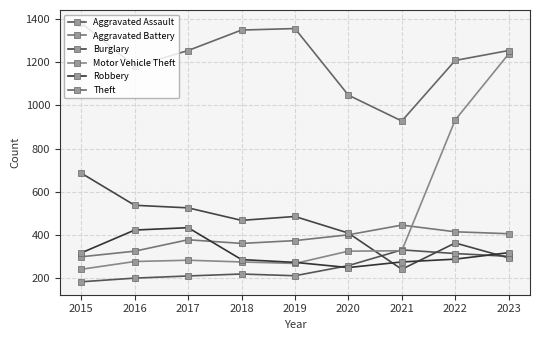

How many categories are shown in the chart?

9